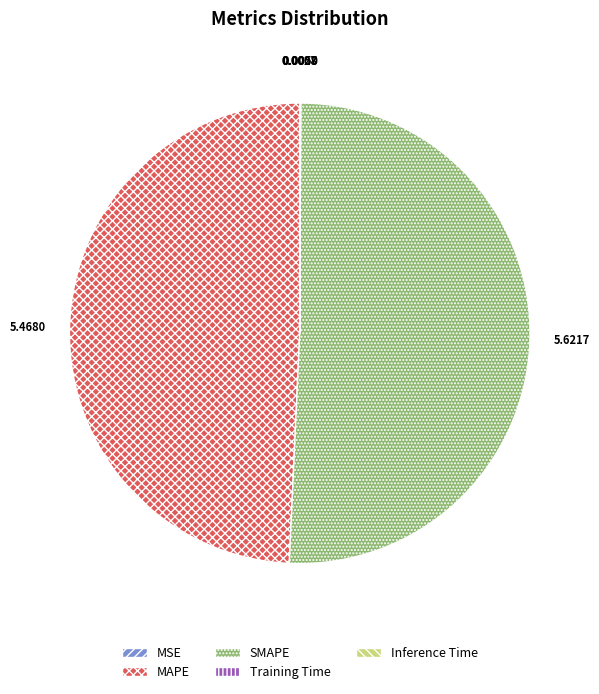

Which has a higher value, SMAPE or MAPE?

SMAPE